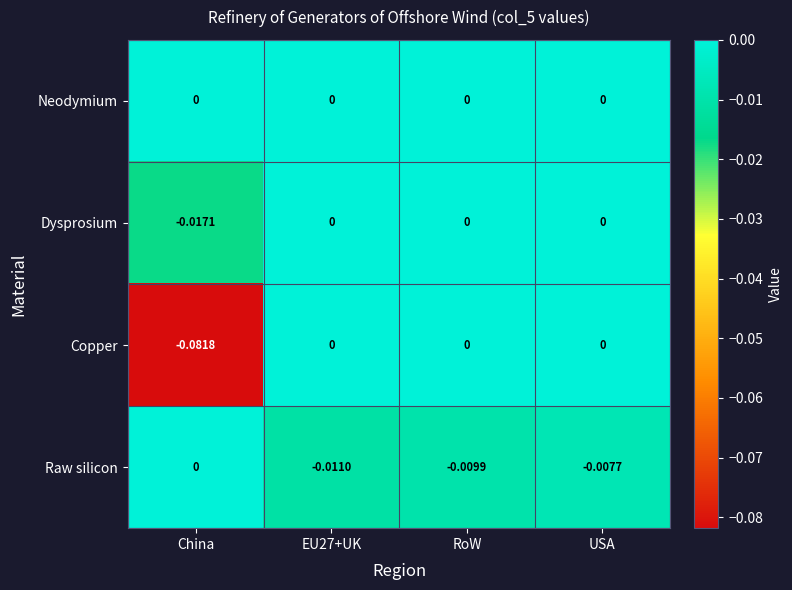

Which series has the largest total across all categories?

Neodymium